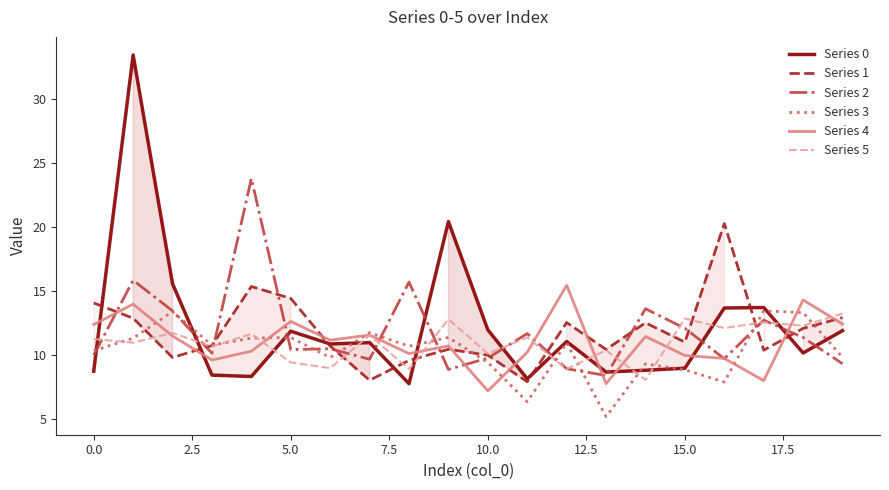

Which series has the widest spread of values?

Series 0